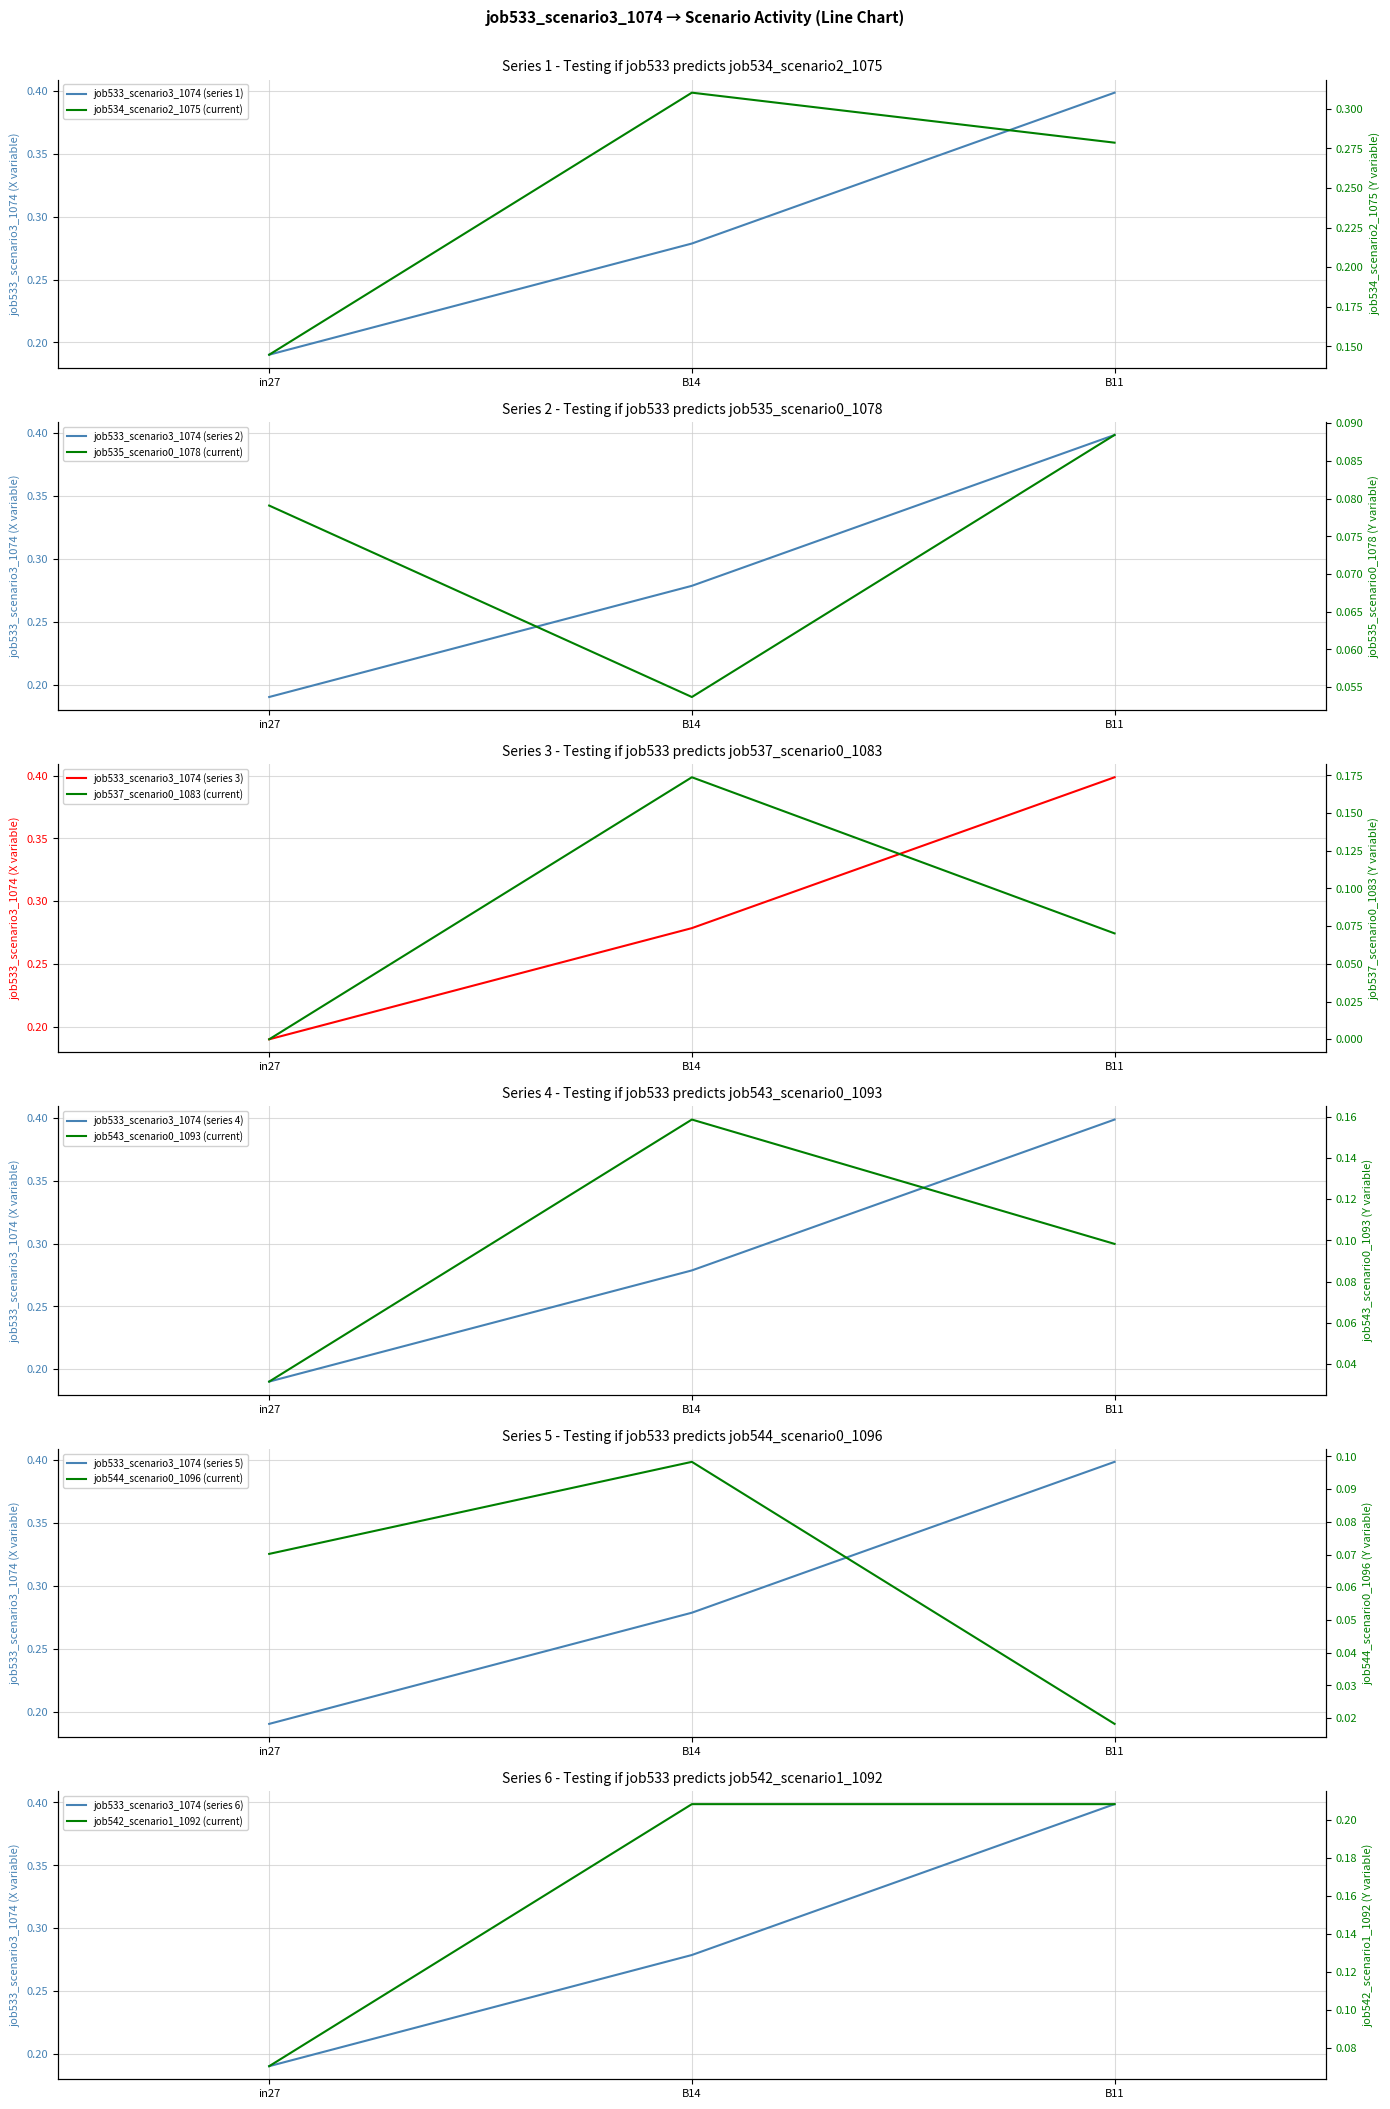

What is the difference between the highest and lowest values at B11?

0.3